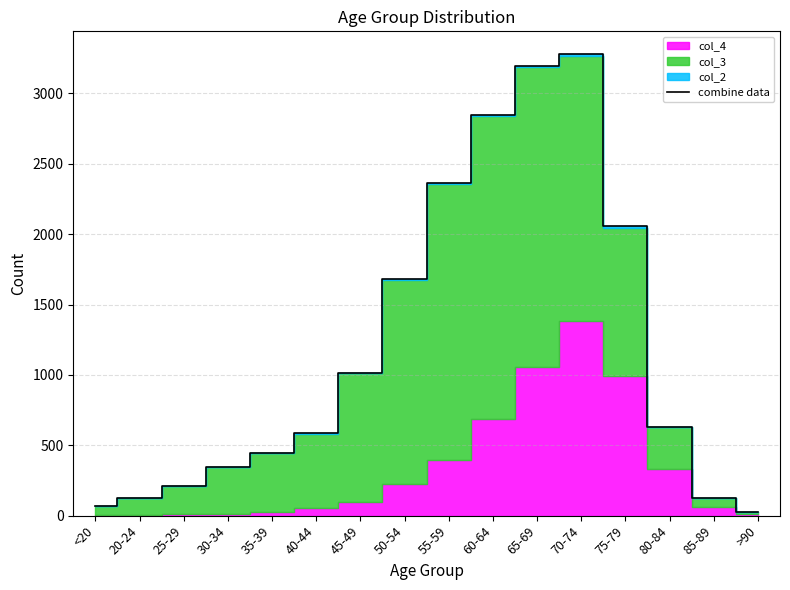

What is the value of the 12th point from the left?

3277